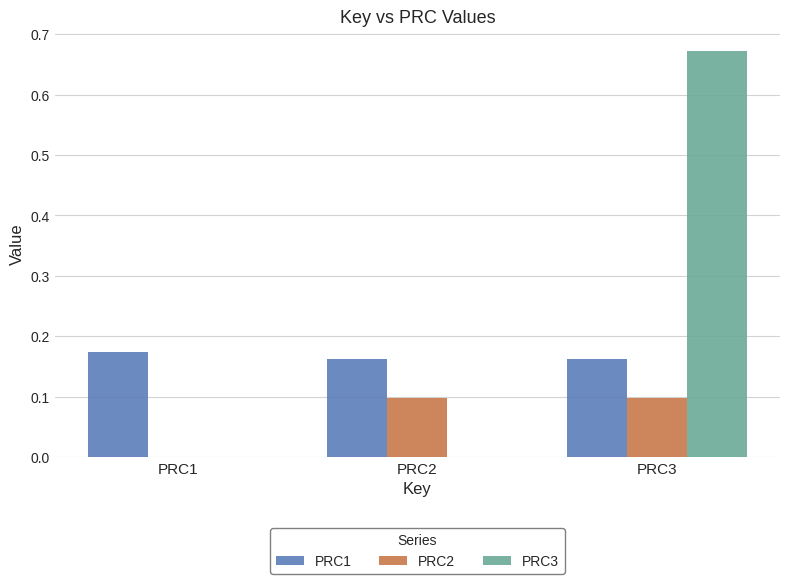

At which category is the sum across all series the highest?

PRC3